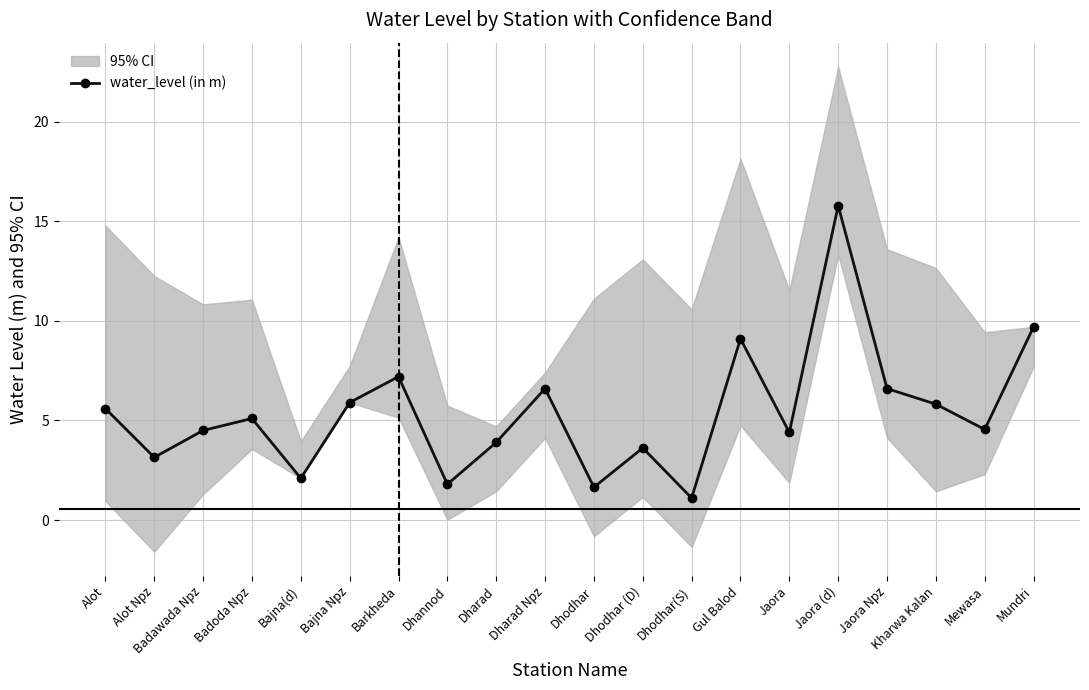

At which category does the chart reach its minimum across all series?

Dhodhar(S)